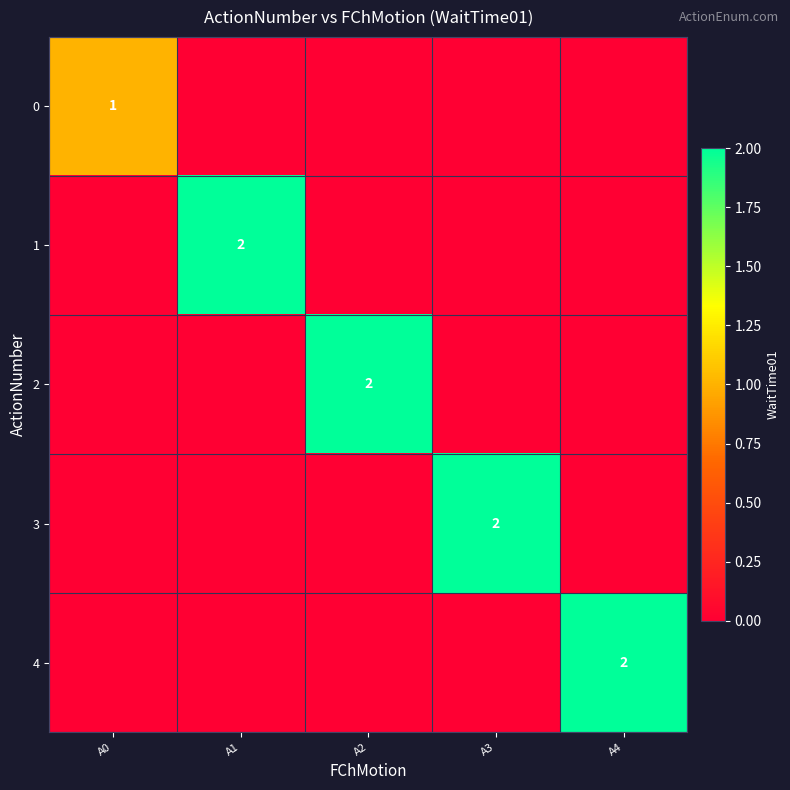

At which category is the sum across all series the highest?

A1